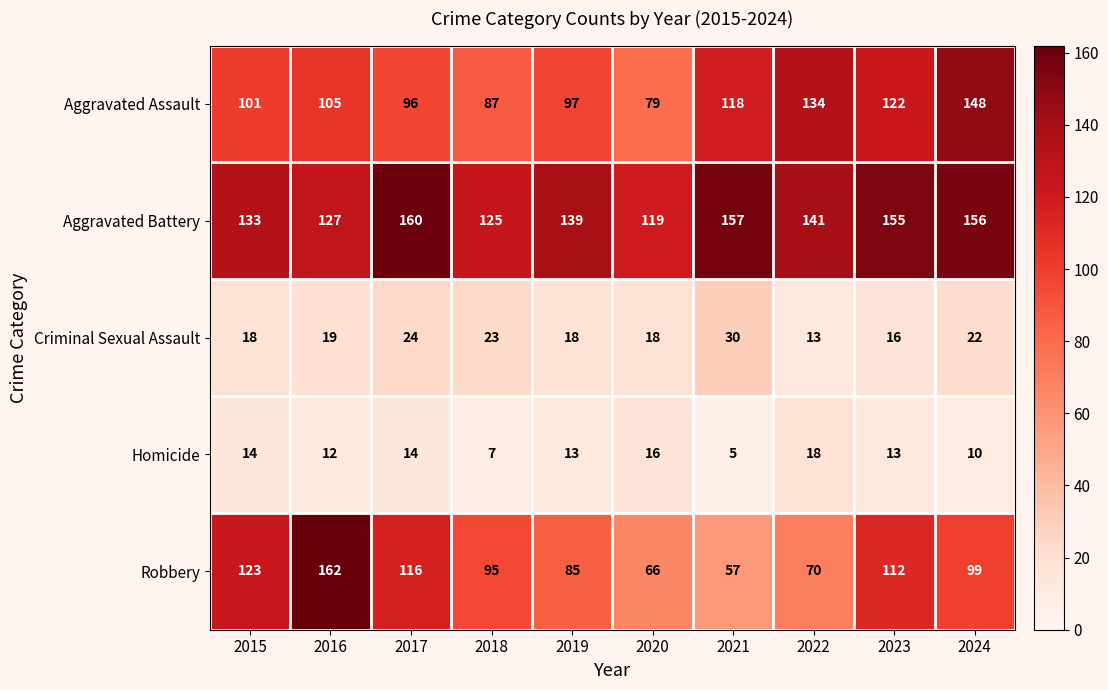

Is it true that Criminal Sexual Assault equals 4 at 2022?

False